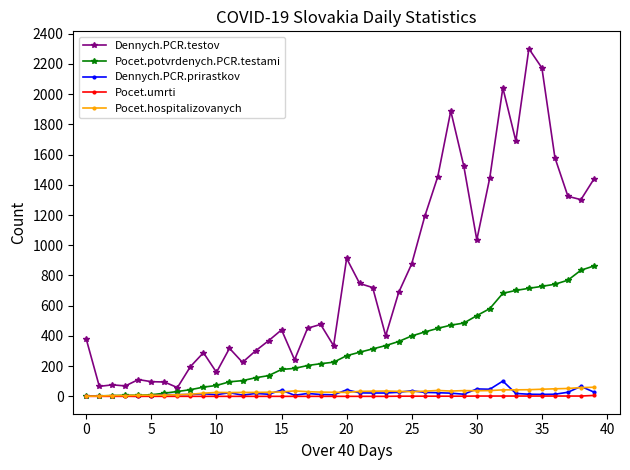

Which series has the largest range (max minus min)?

Dennych.PCR.testov